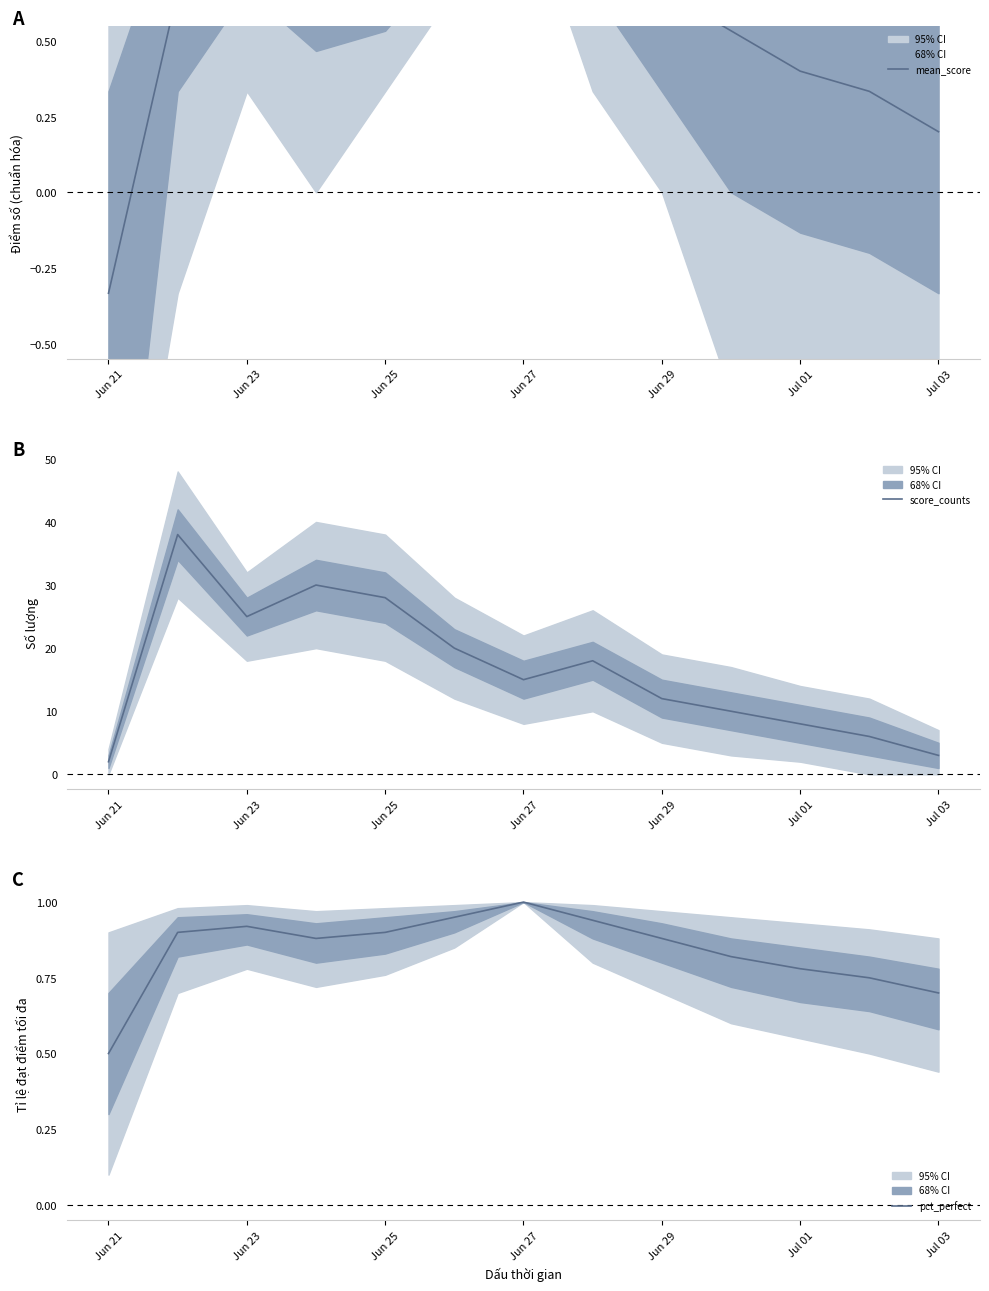

The pct_perfect series shows 0.7 at Jul 03. True or false?

True